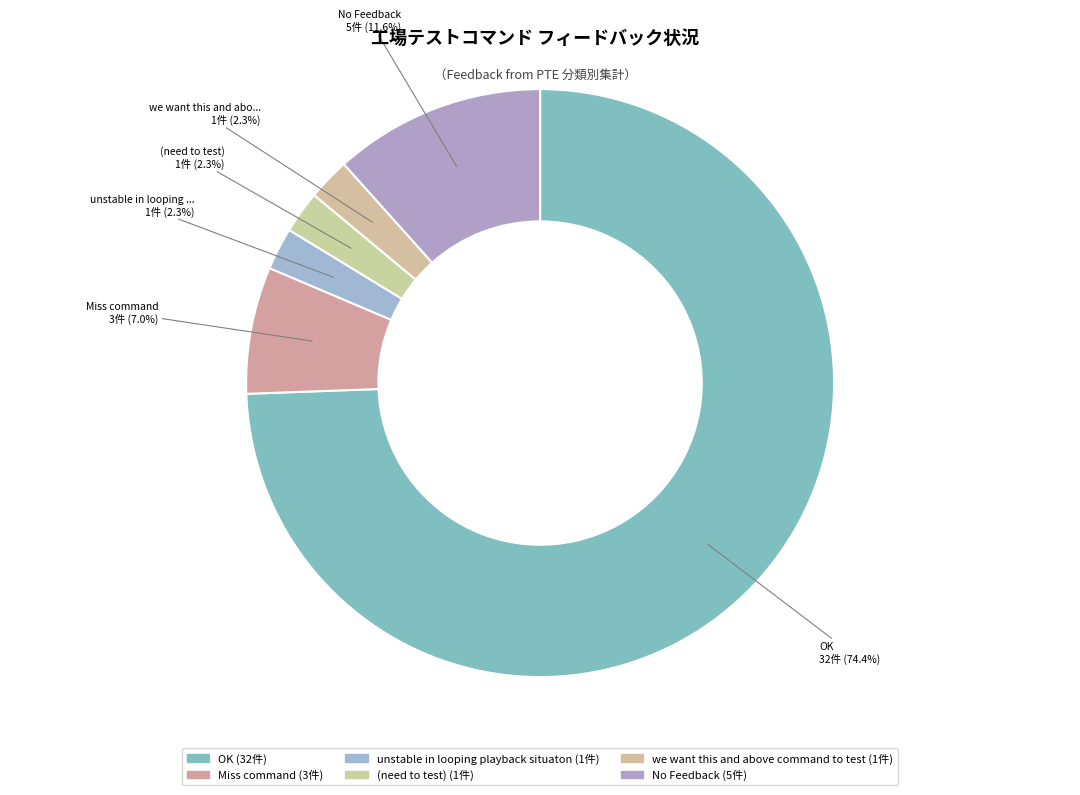

Is the sum of No Feedback and OK greater than half?

Yes